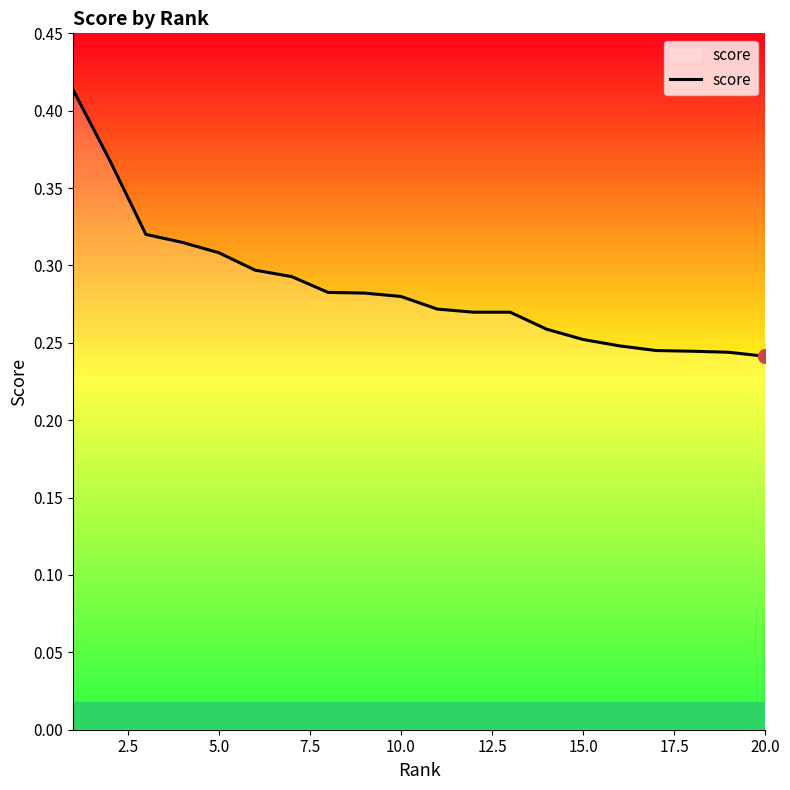

Count the values in the range 0 to 1.

20